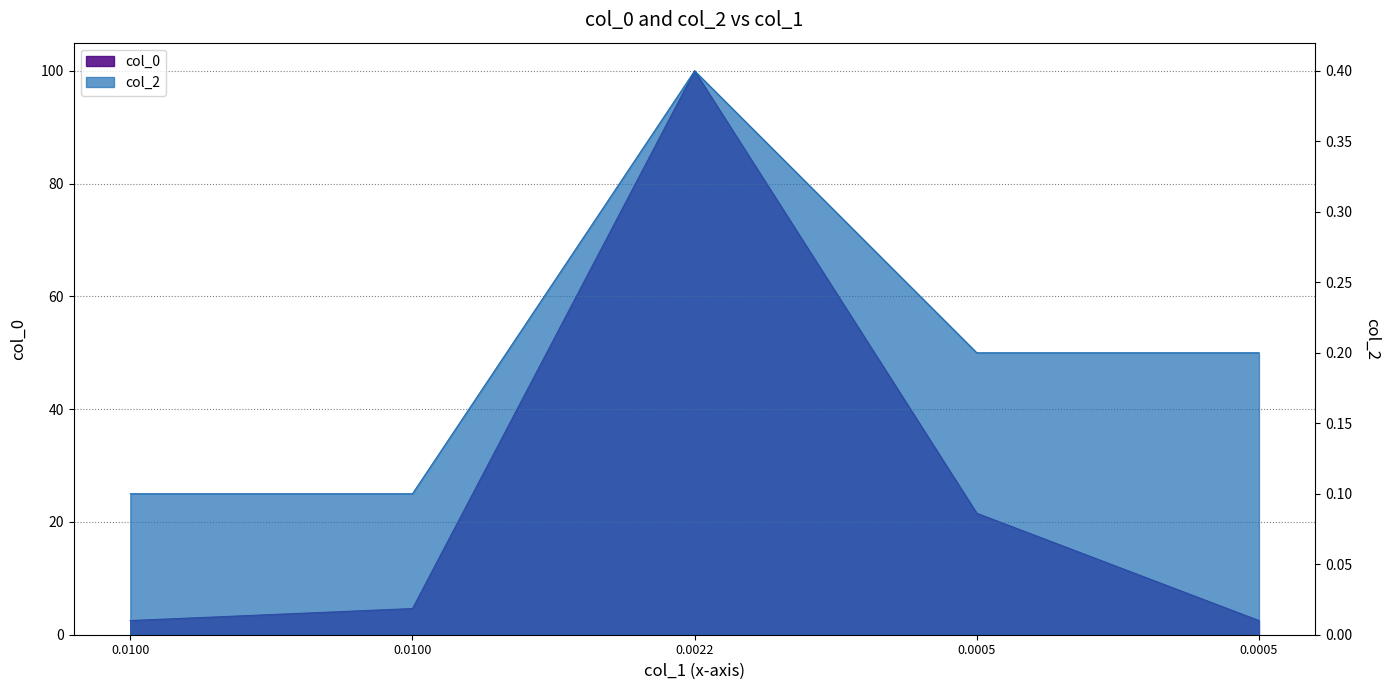

Rank the series by their average value, from lowest to highest.

col_2, col_0